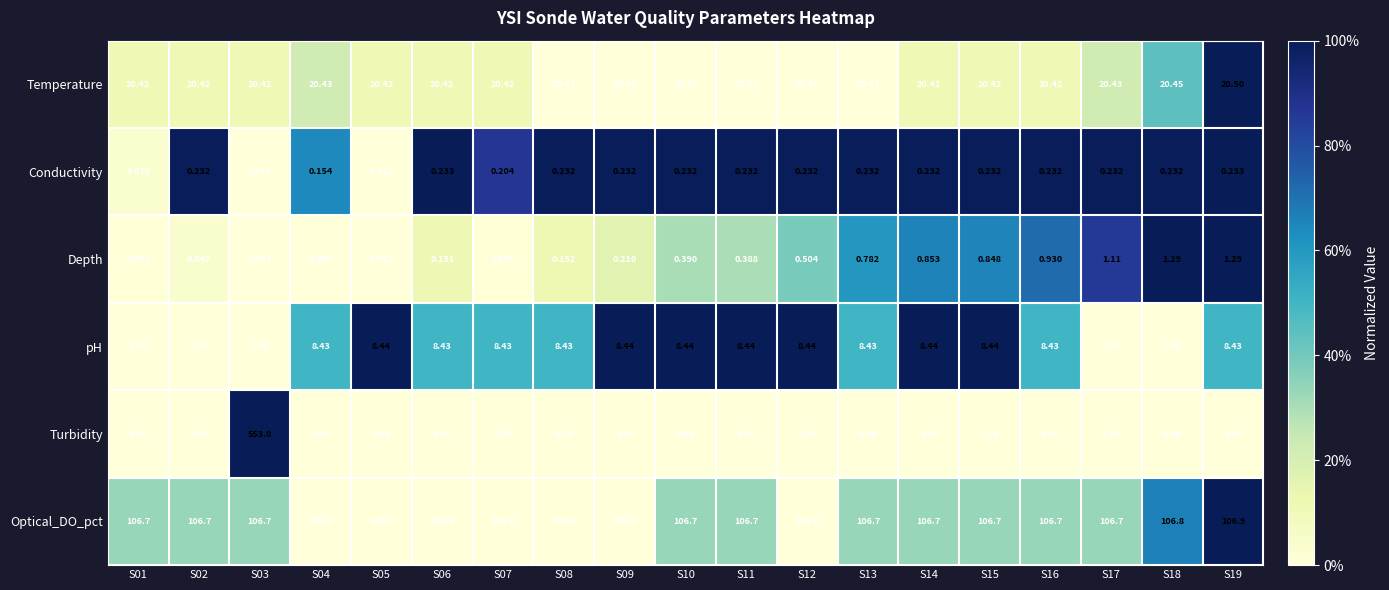

At S13, list the series in order from smallest to largest.

Conductivity, Depth, Turbidity, pH, Temperature, Optical_DO_pct